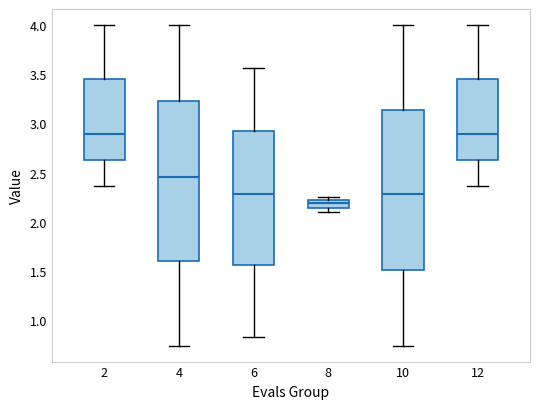

Where is the lower edge of the box at x = 8 on the y-axis? The values are not printed on the chart, so give them approximately, as read against the axis.

2.15